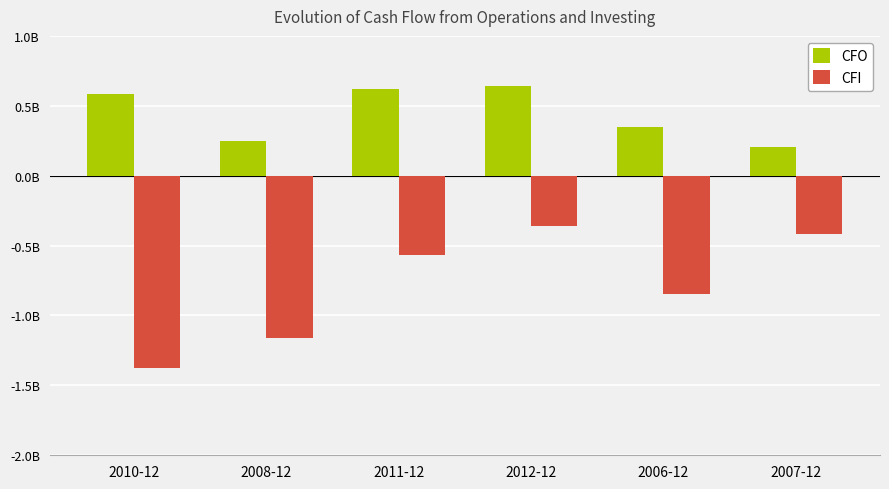

What are all the series names shown in the legend?

CFO, CFI